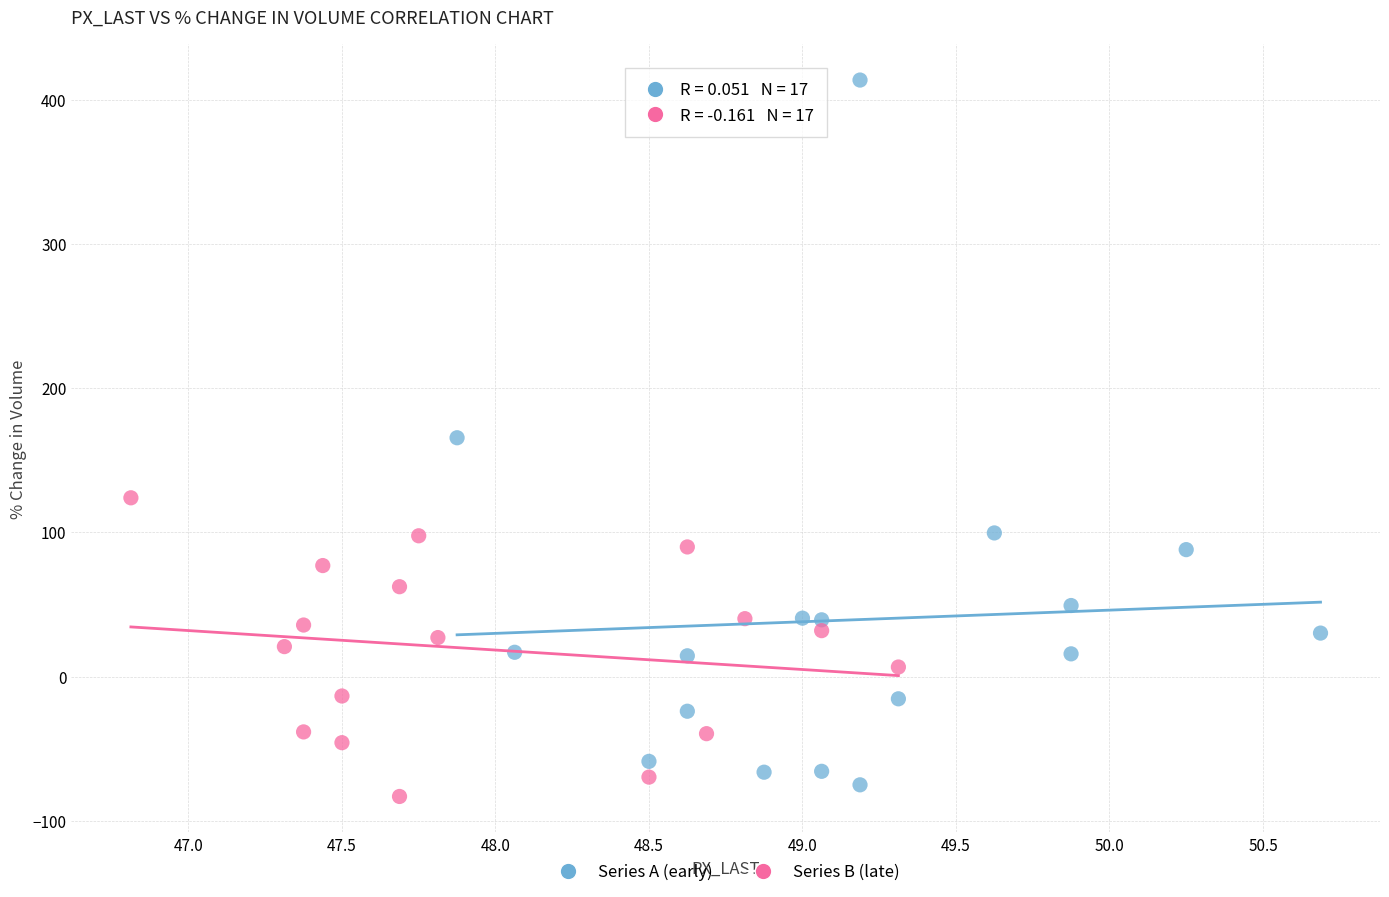

Which series has the widest spread of Y values?

Series A (early)